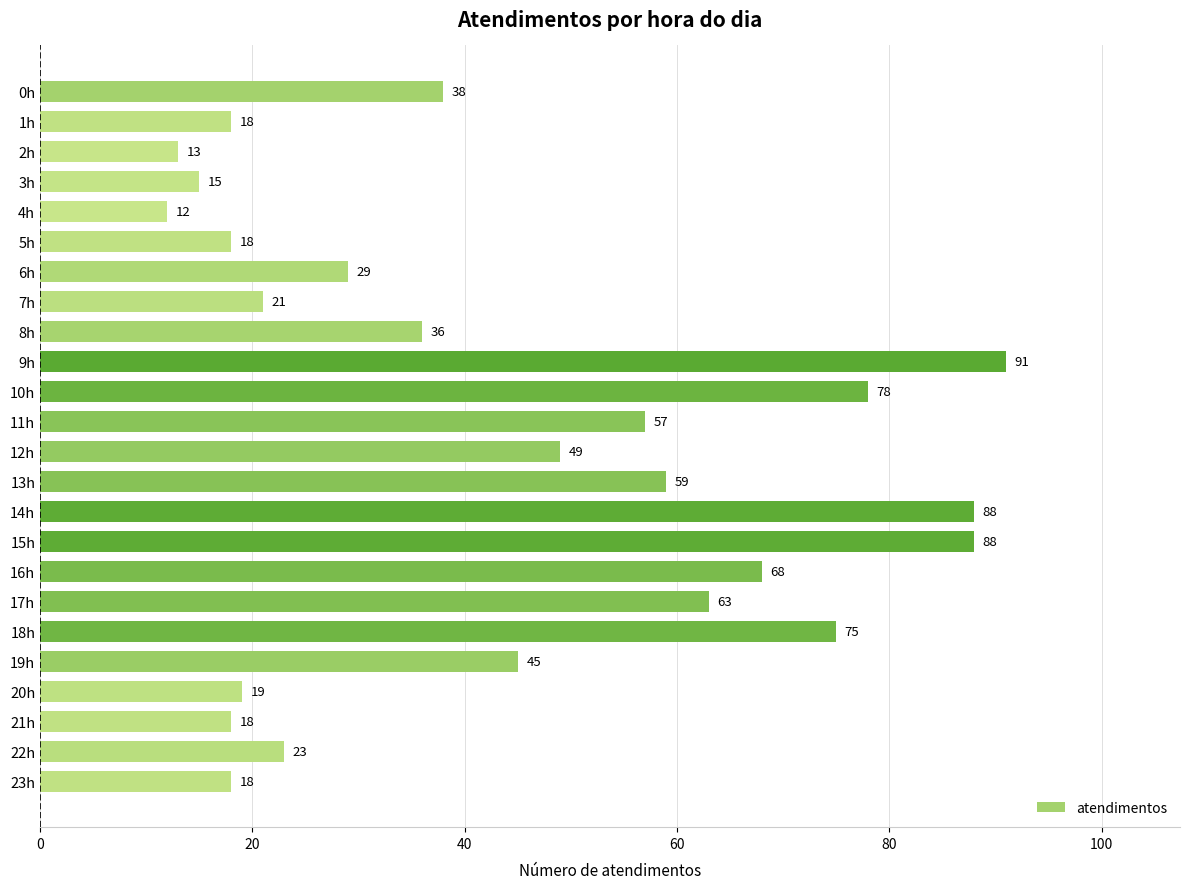

What is the change in value from 4h to 6h?

+17